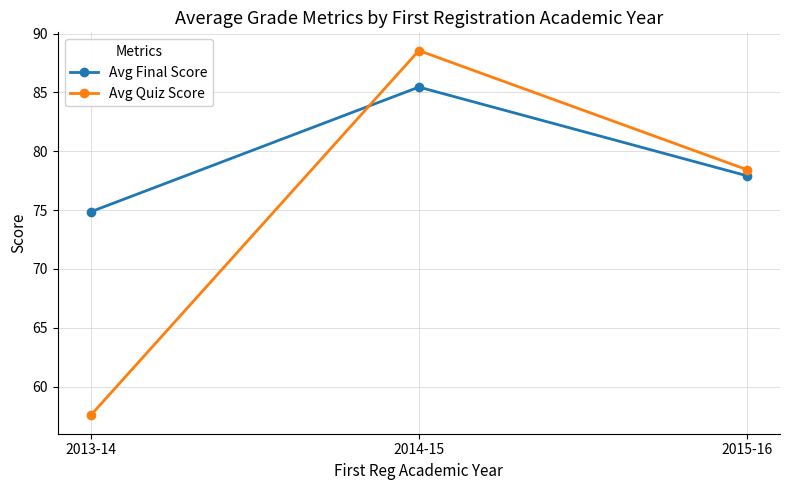

Rank the series by their average value, from highest to lowest.

Avg Final Score, Avg Quiz Score